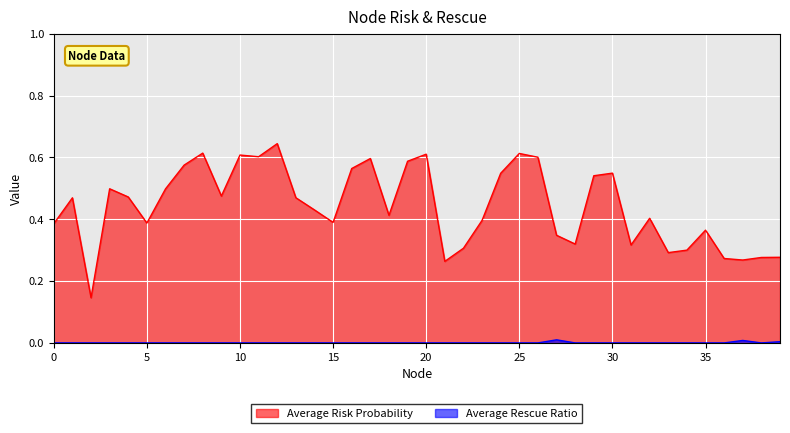

What are all the series names shown in the legend?

Average Risk Probability, Average Rescue Ratio